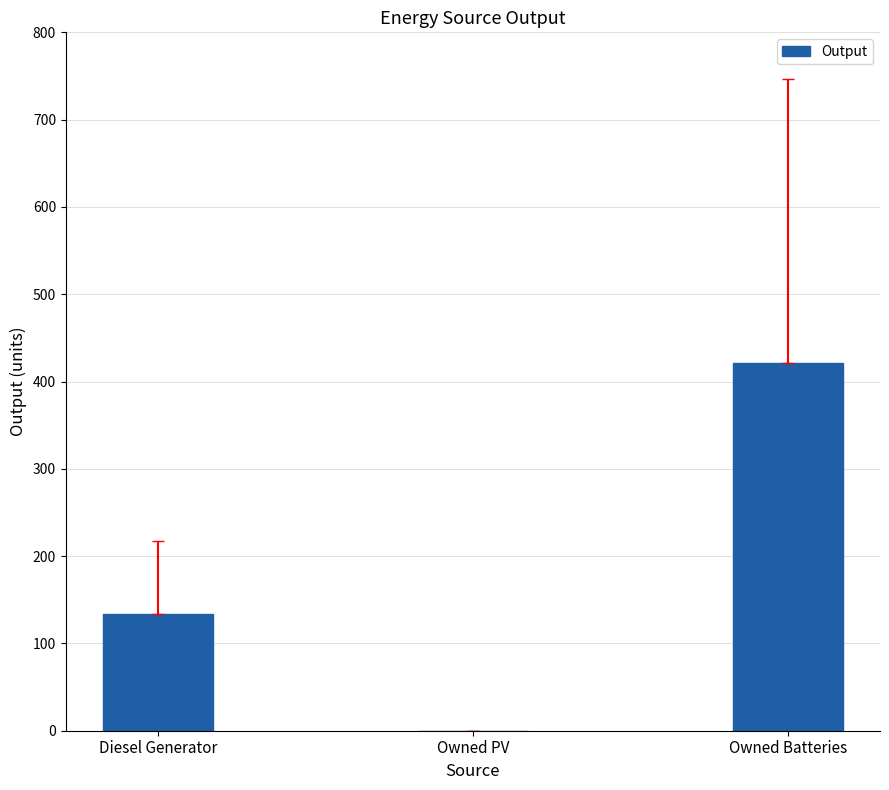

Where is the data nearest to the value 210?

Diesel Generator